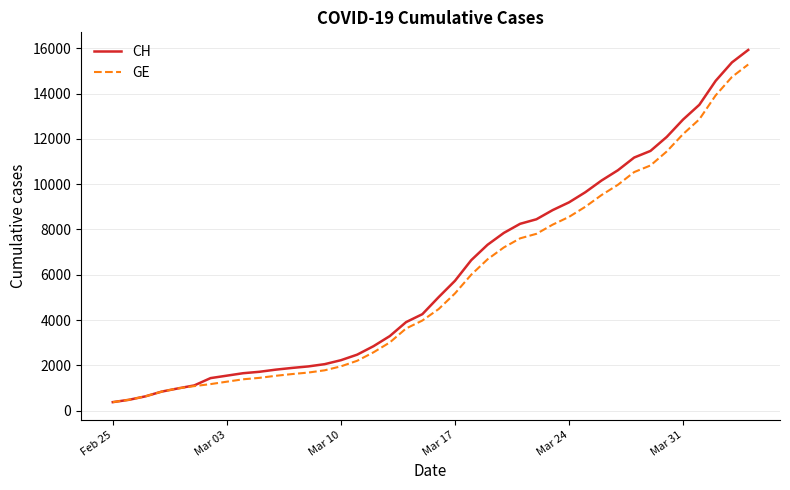

Which series has the largest range (max minus min)?

CH